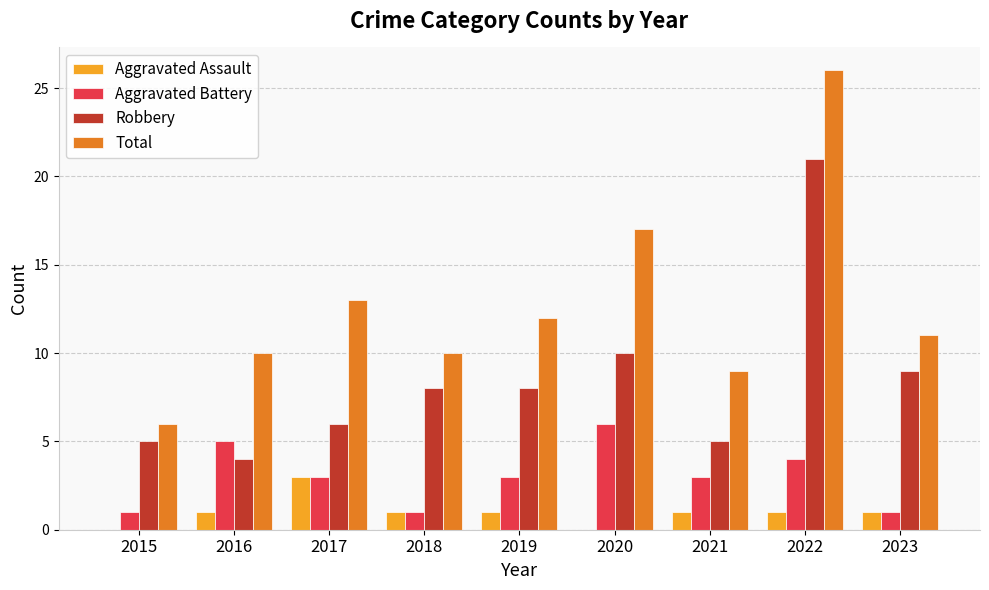

Count the number of categories in the chart.

9